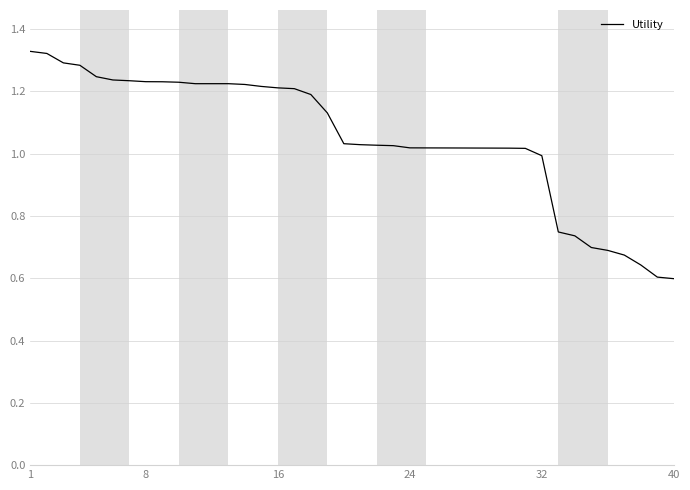

Does the chart have visible grid lines?

Yes